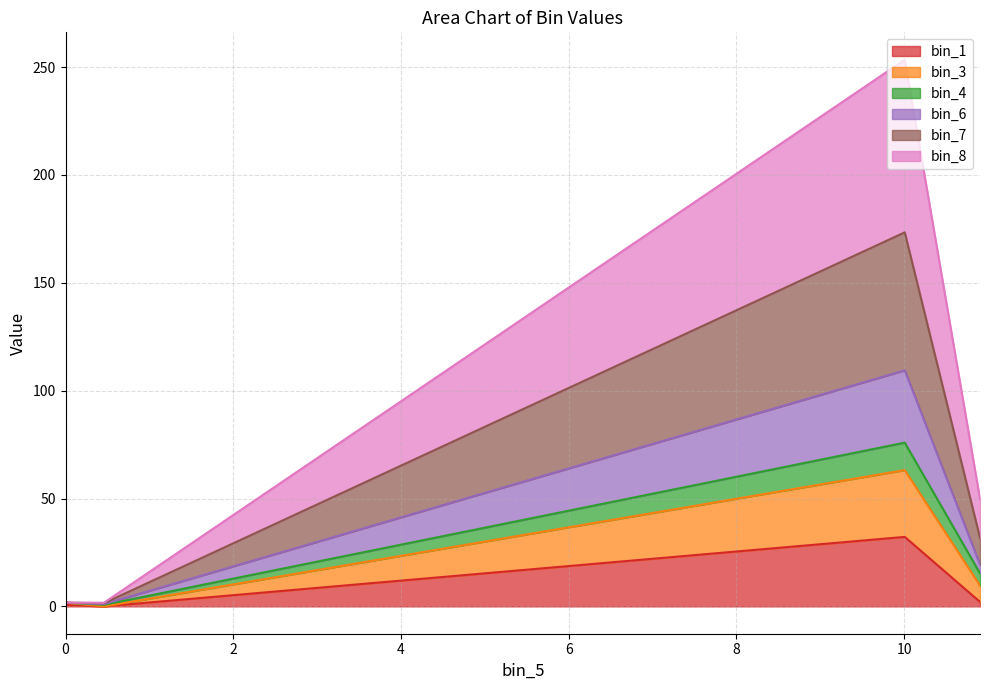

What is the maximum value for bin_1?

32.2